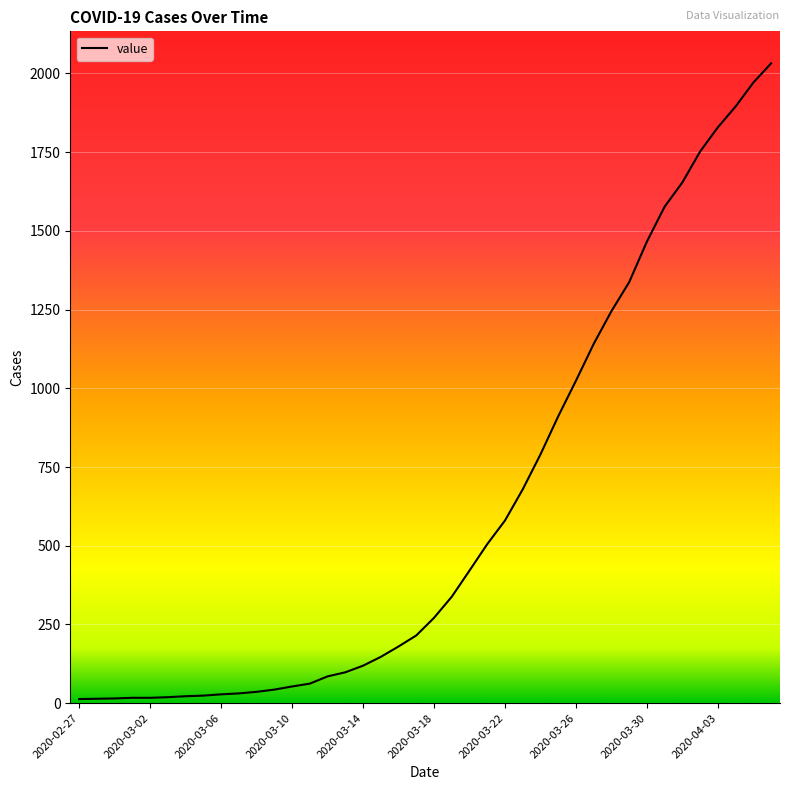

What is the maximum value shown in the chart?

2032